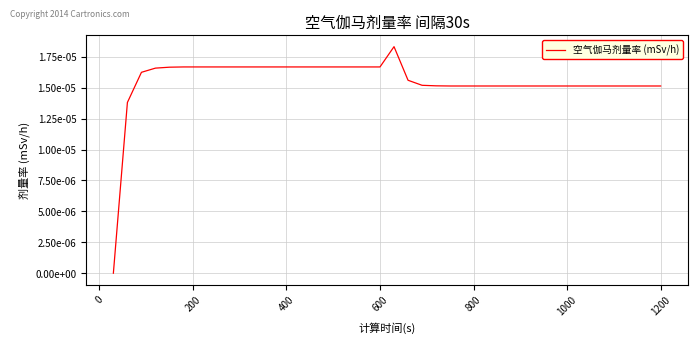

Does the chart have visible grid lines?

Yes